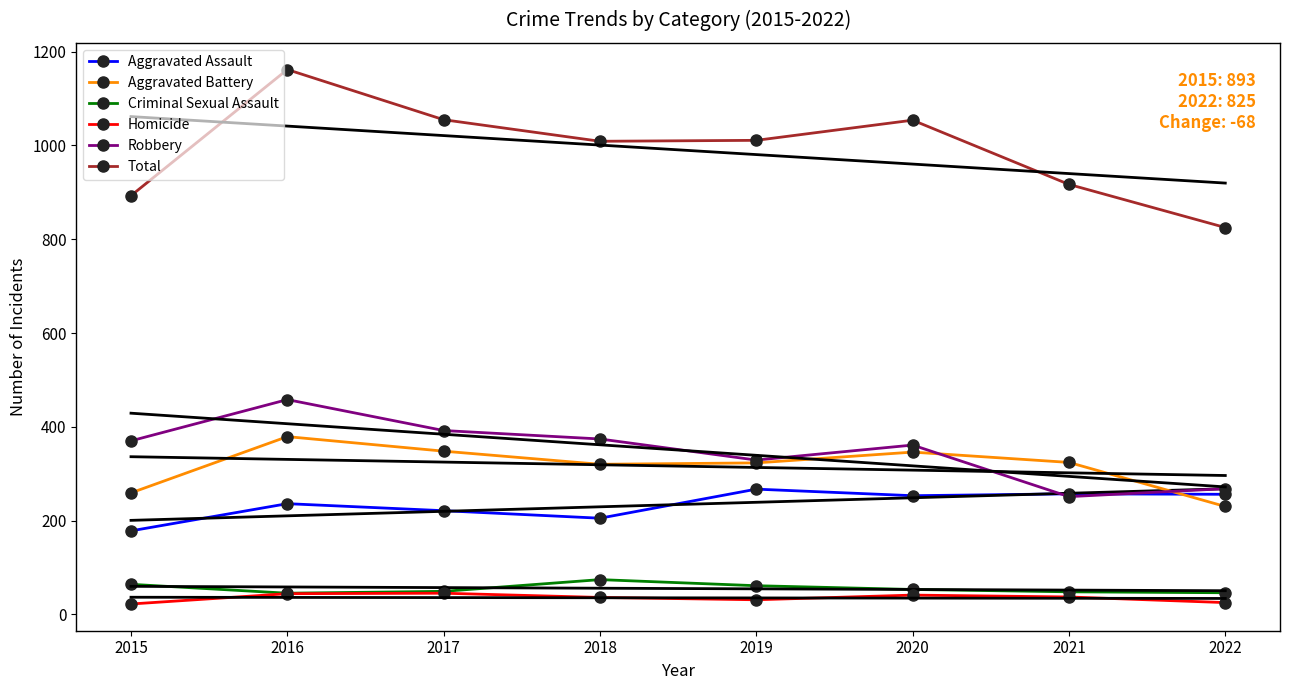

True or false: Robbery and Homicide intersect in this chart.

False